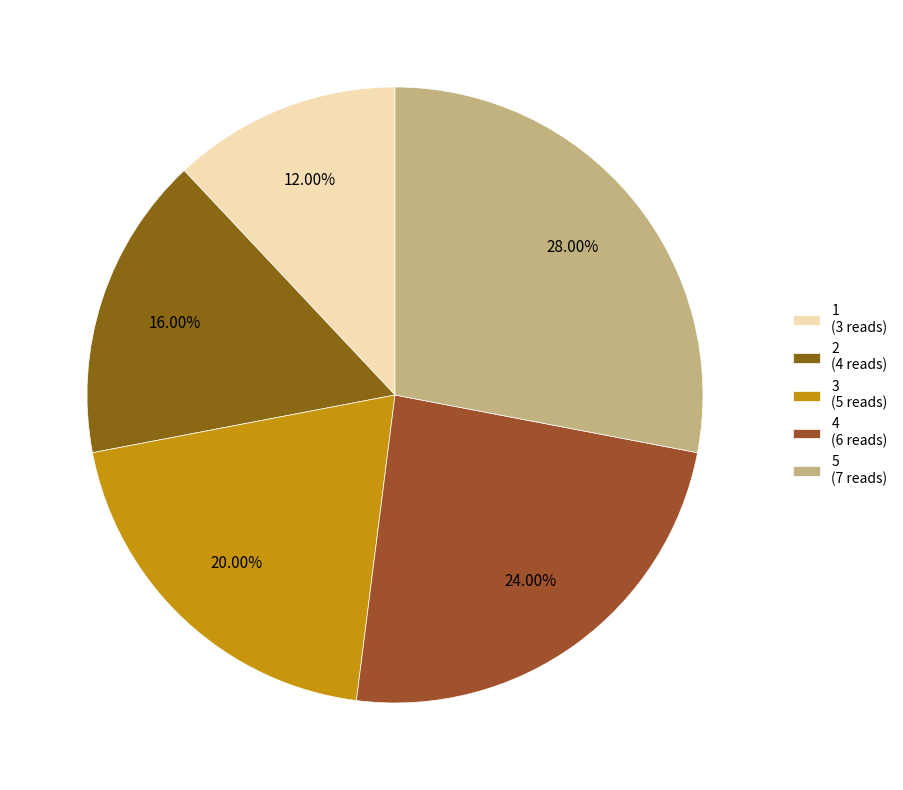

Rank the categories by value from lowest to highest.

1, 2, 3, 4, 5